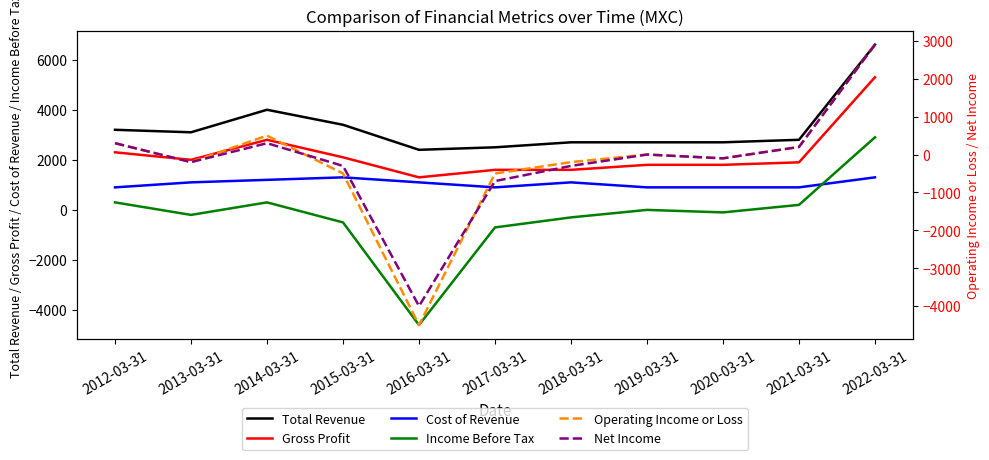

True or false: Gross Profit and Net Income intersect in this chart.

False